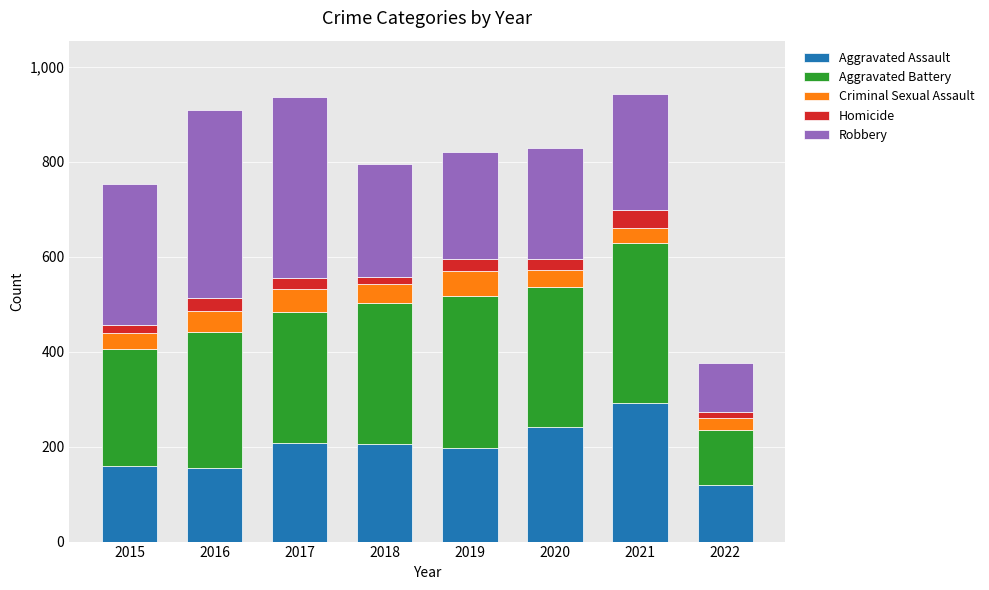

What is the total value across all series at 2016?

908